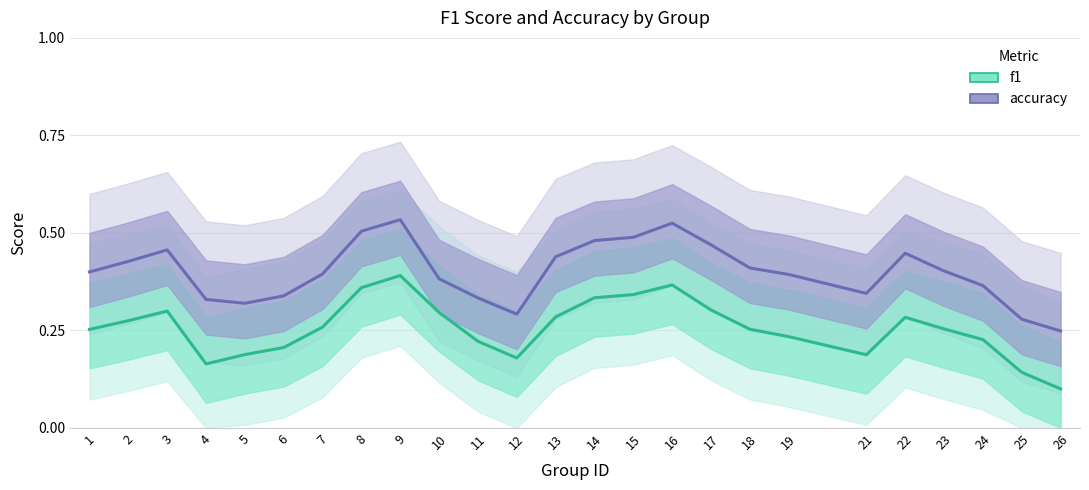

In f1, how many points are higher than both neighbors (excluding endpoints)?

4